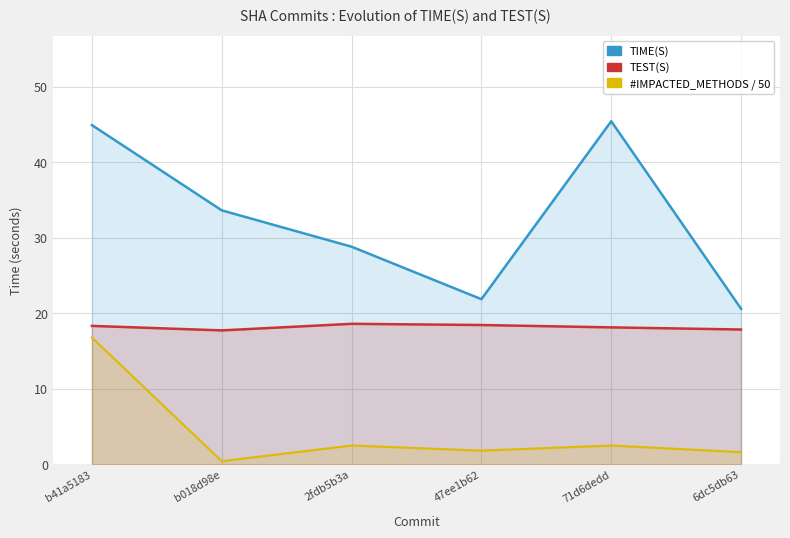

What is the sum of all TEST(S) values?

109.1